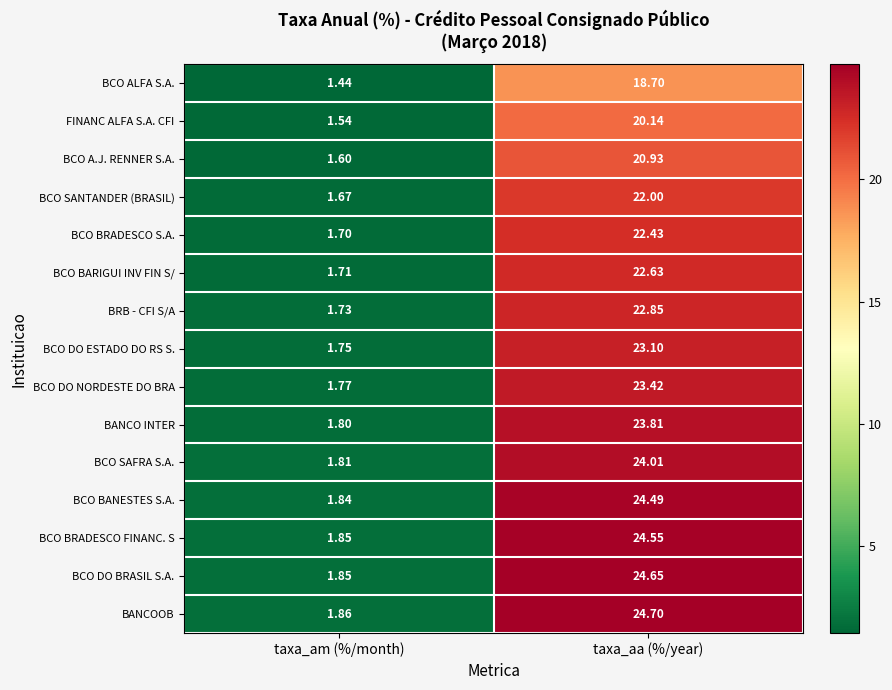

Rank the categories by BCO DO BRASIL S.A. value from lowest to highest.

taxa_am (%/month), taxa_aa (%/year)